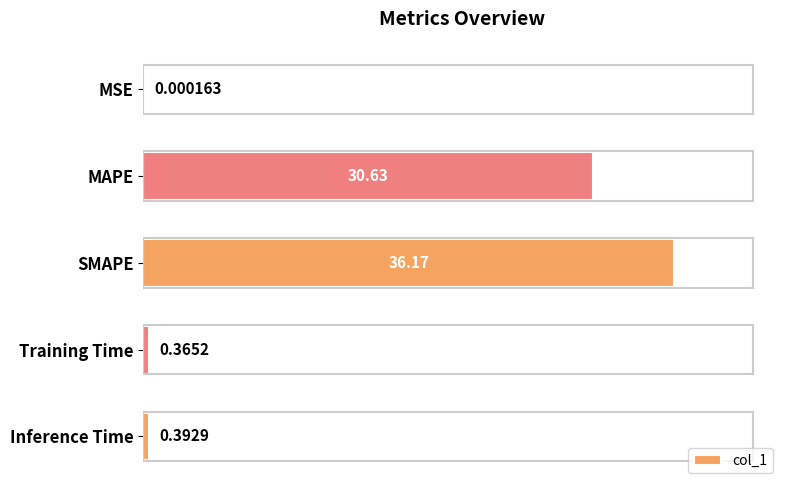

What is the sum of all values?

67.6